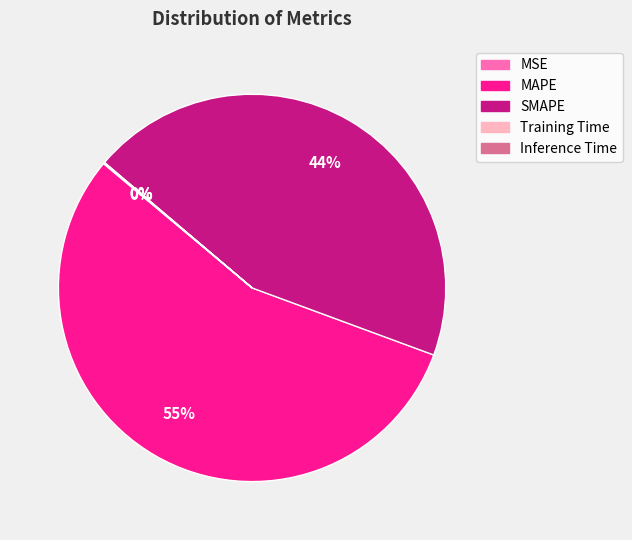

What is the largest slice in the pie chart?

MAPE